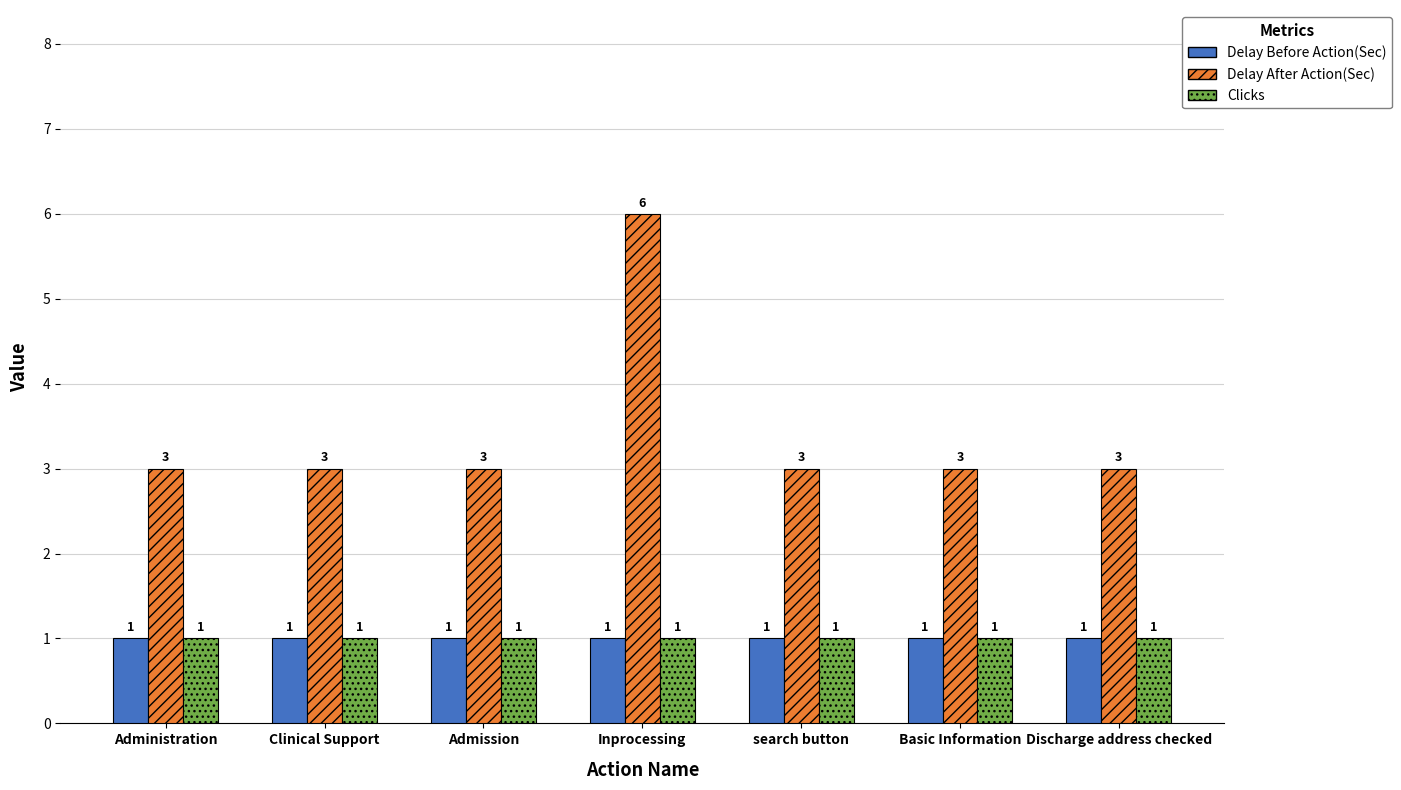

What is the label of the 6th bar from the left?

Basic Information